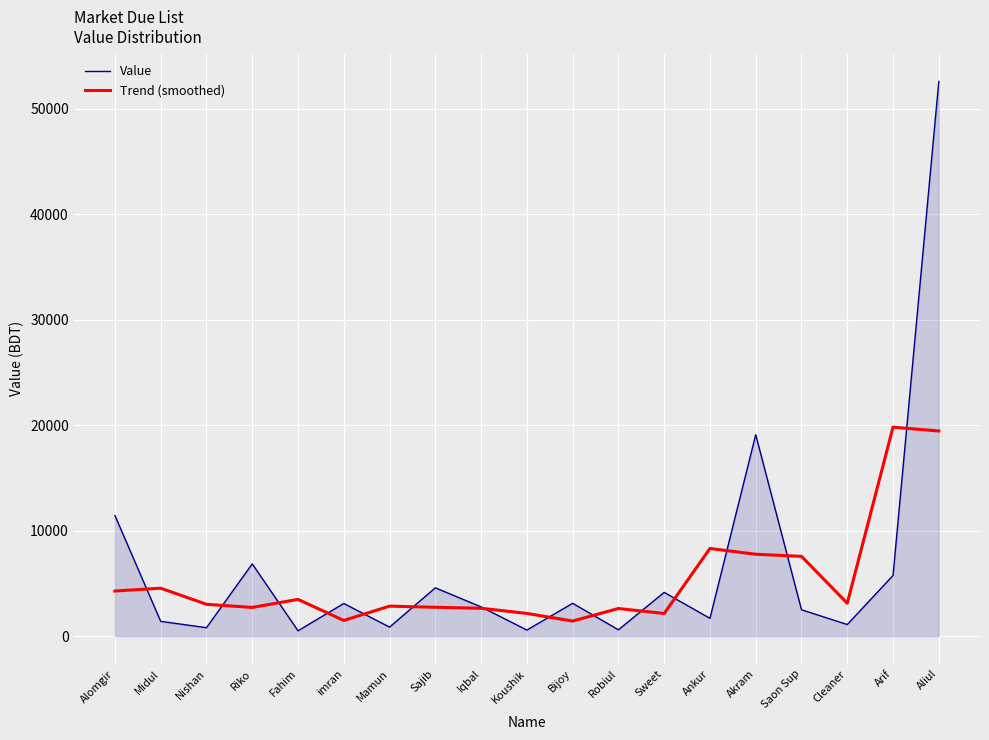

Is it true that Value equals 19982.1 at Aliul?

False